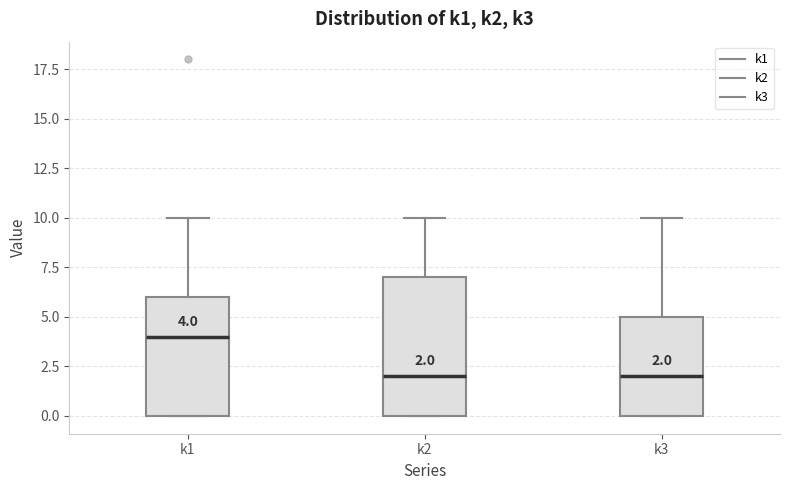

Comparing the boxes themselves (not the whiskers), which one is the tallest?

k2